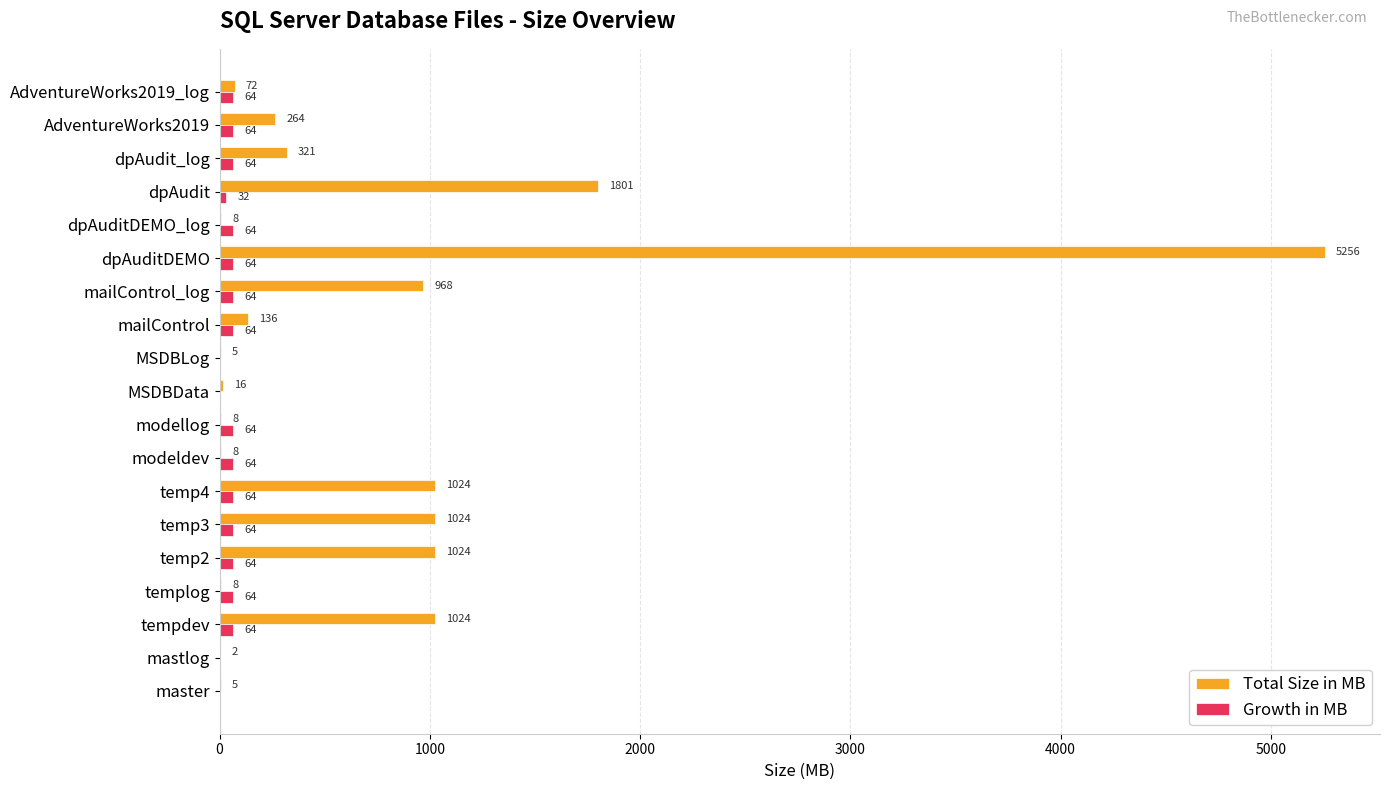

What is the total value across all series at dpAuditDEMO_log?

72